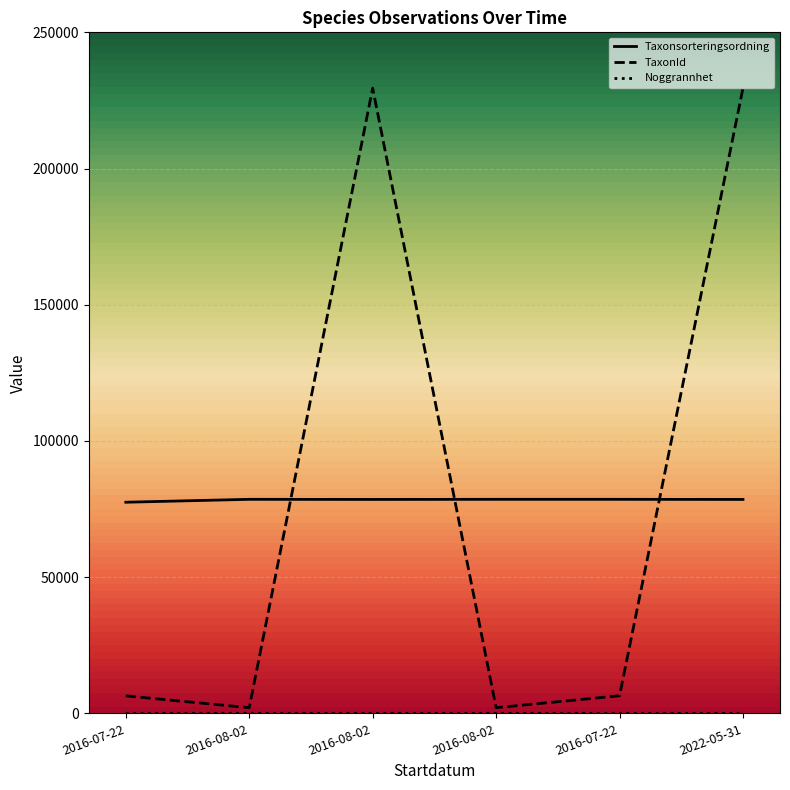

What is the sum of the Noggrannhet values at 2022-05-31 and 2016-08-02?

35